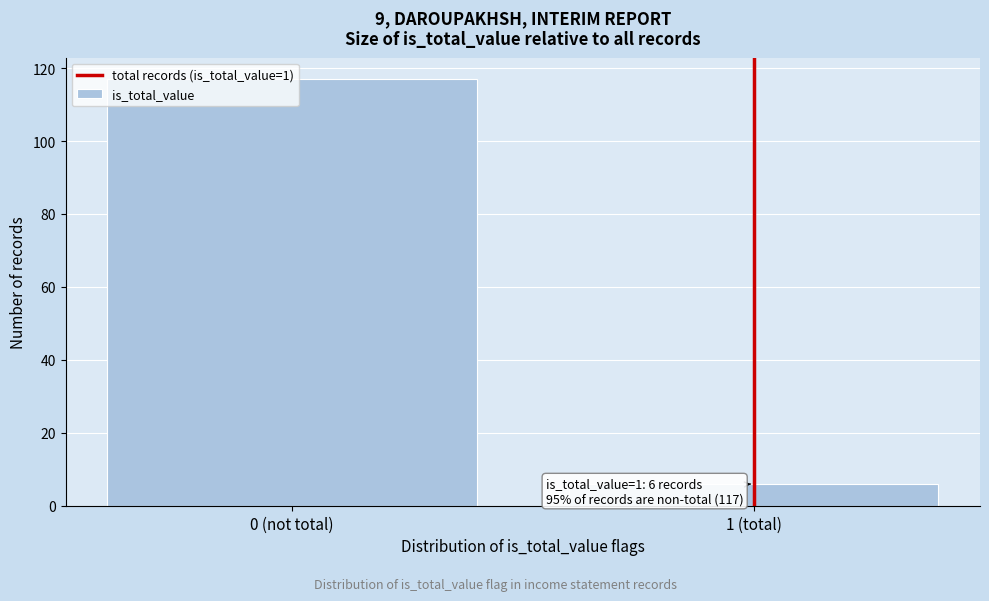

What is the change in value from 0 (not total) to 1 (total)?

-111